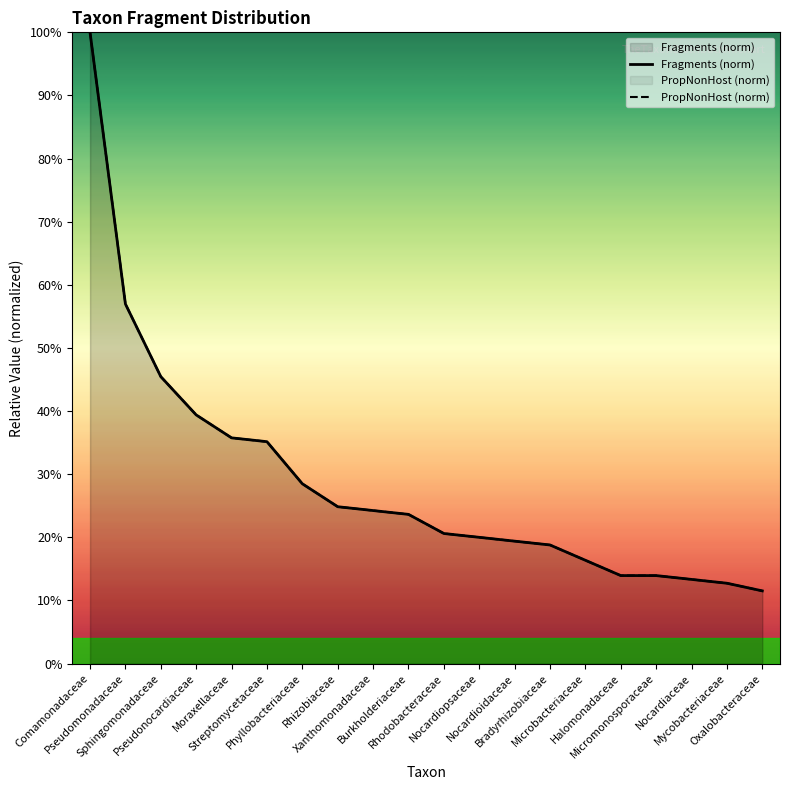

What is the total value across all series at Mycobacteriaceae?

0.3